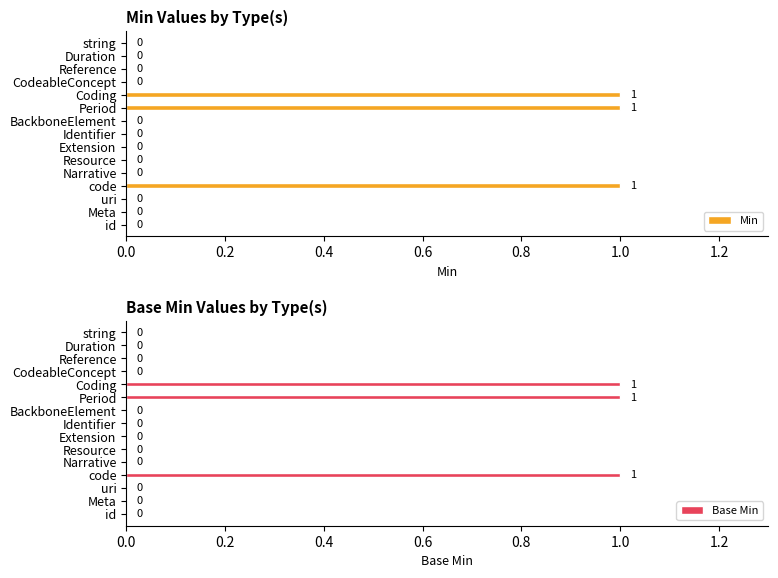

The value of Min at string is 0. True or false?

True